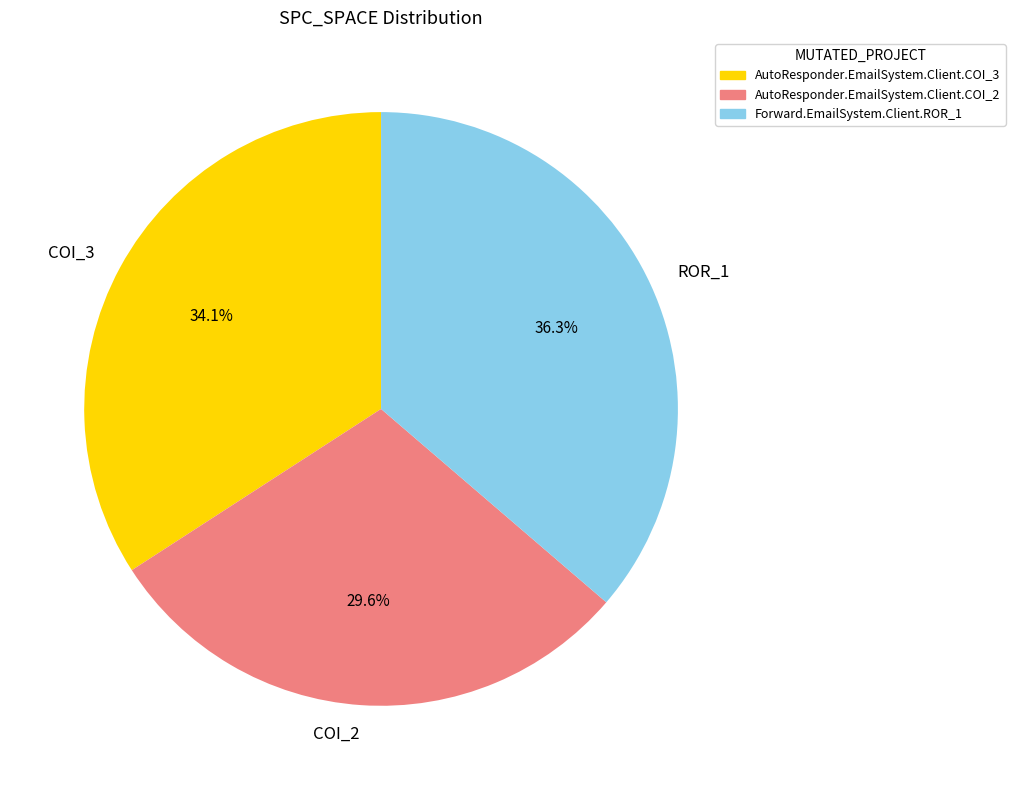

Does any single category account for the majority?

No